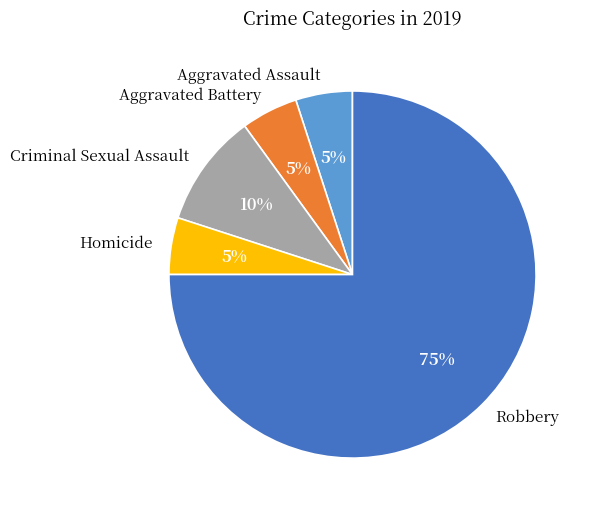

How many segments does this pie chart have?

5